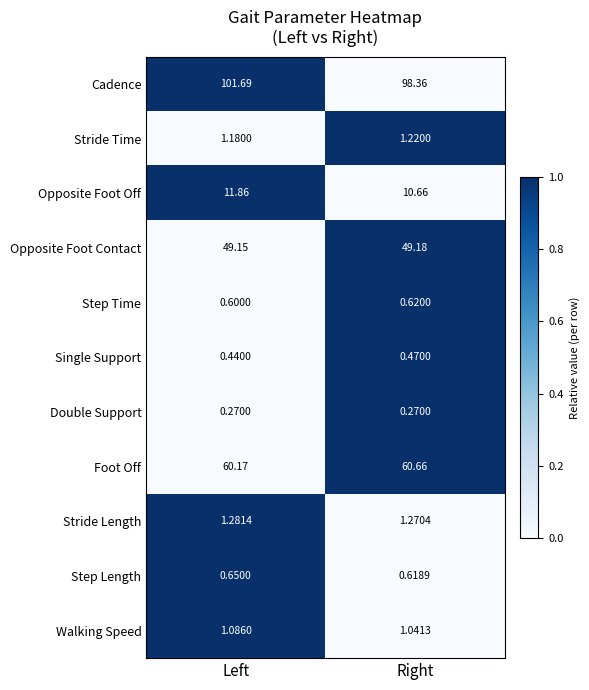

What is the maximum value shown in the chart?

101.7